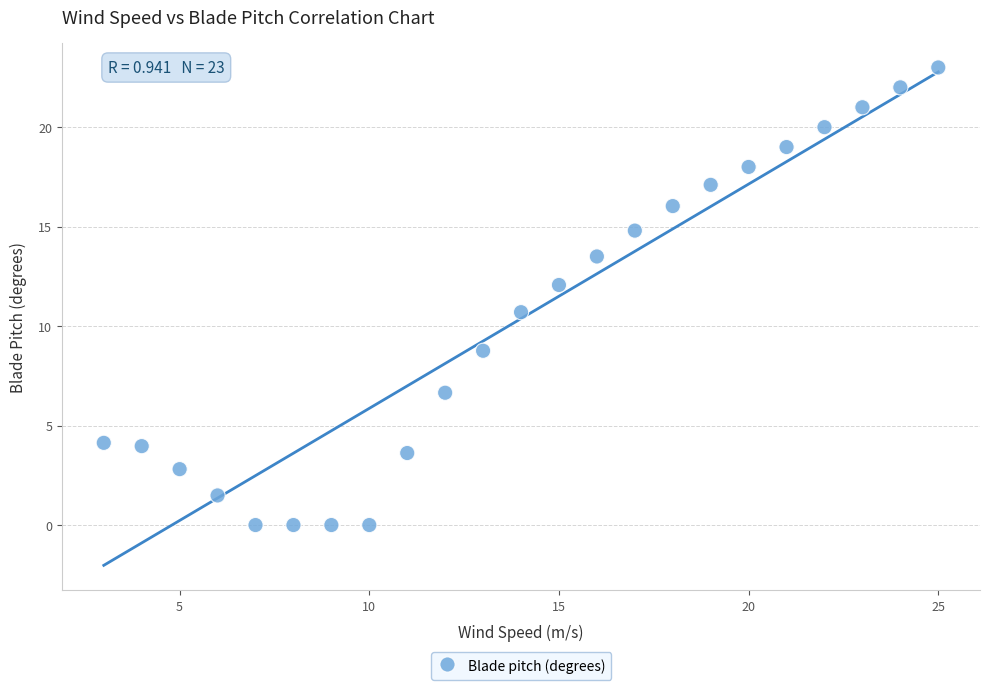

What Y value in the scatter plot is closest to 11?

10.7